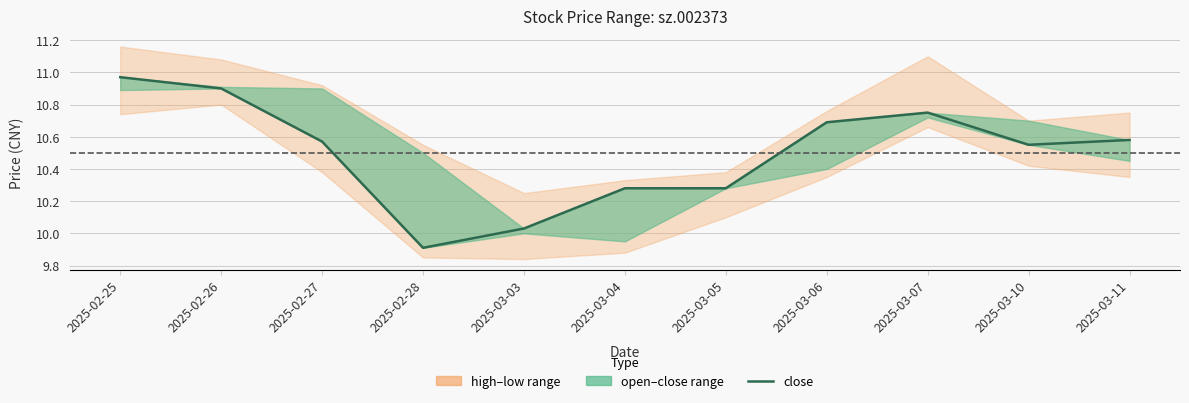

Rank the categories by value from lowest to highest.

2025-02-28, 2025-03-03, 2025-03-04, 2025-03-05, 2025-03-10, 2025-02-27, 2025-03-11, 2025-03-06, 2025-03-07, 2025-02-26, 2025-02-25